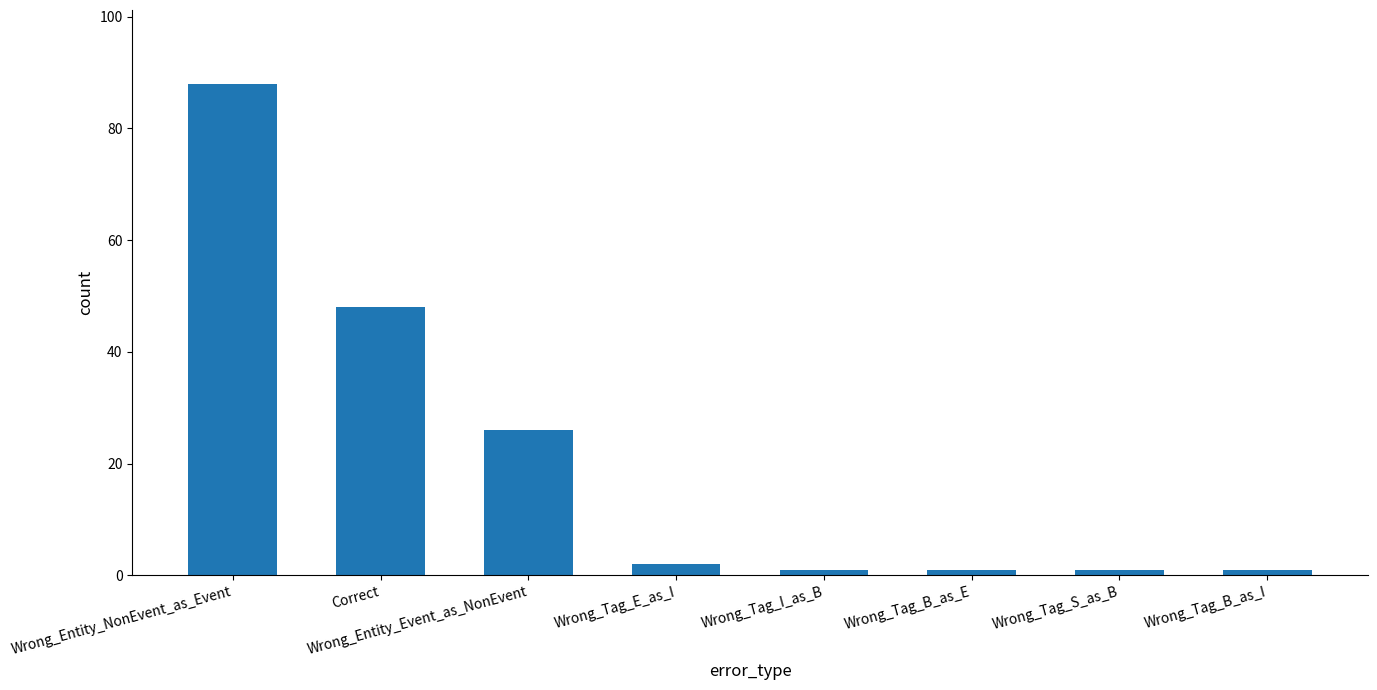

At which label is the value closest to 44?

Correct